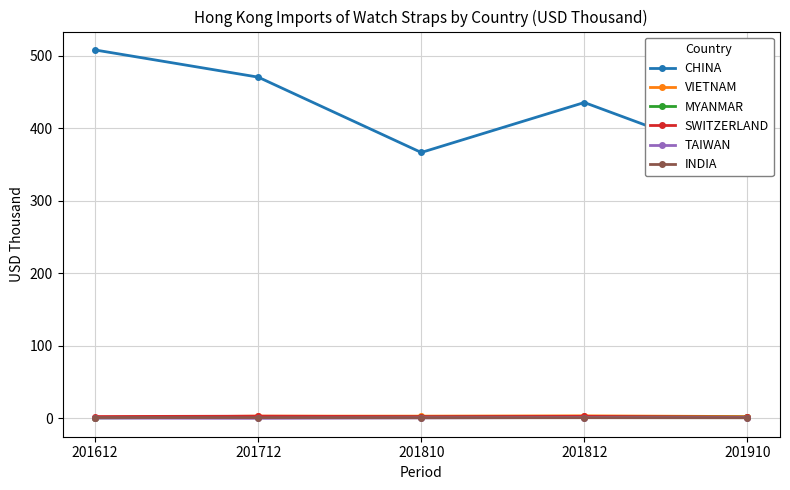

Count the number of categories in the chart.

5